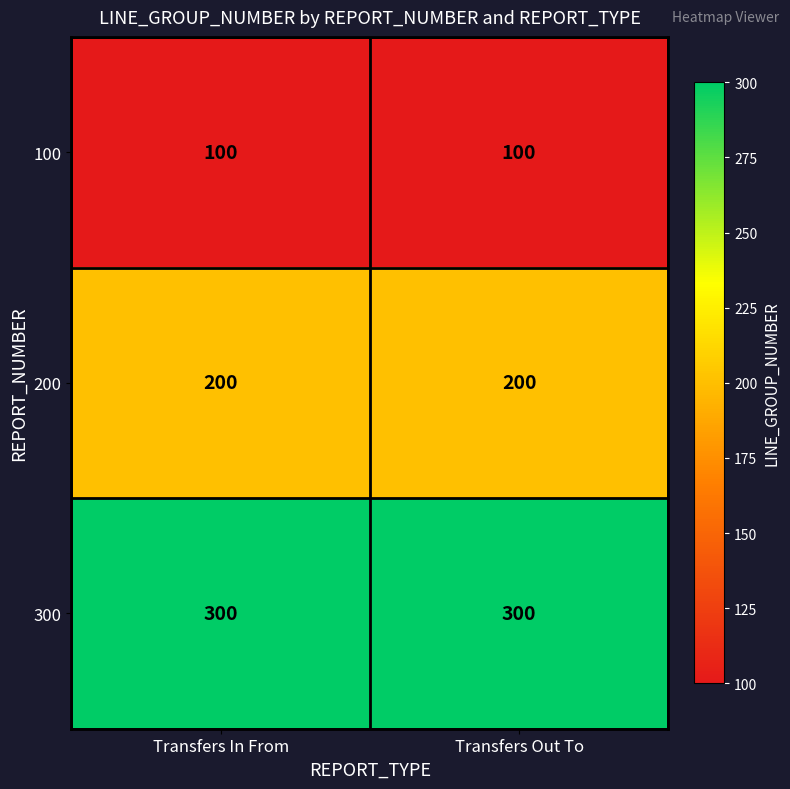

At Transfers In From, list the series in order from largest to smallest.

300, 200, 100